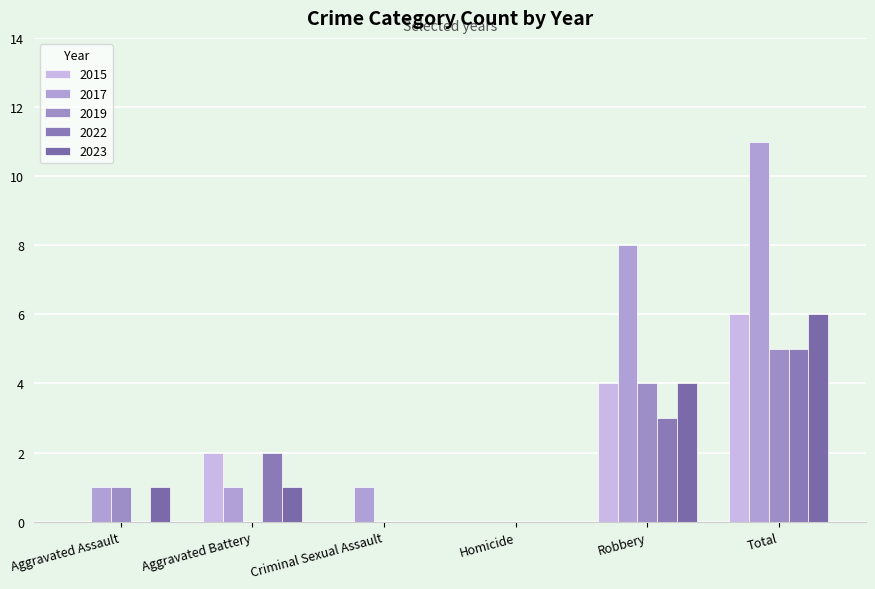

Which series has the widest spread of values?

2017